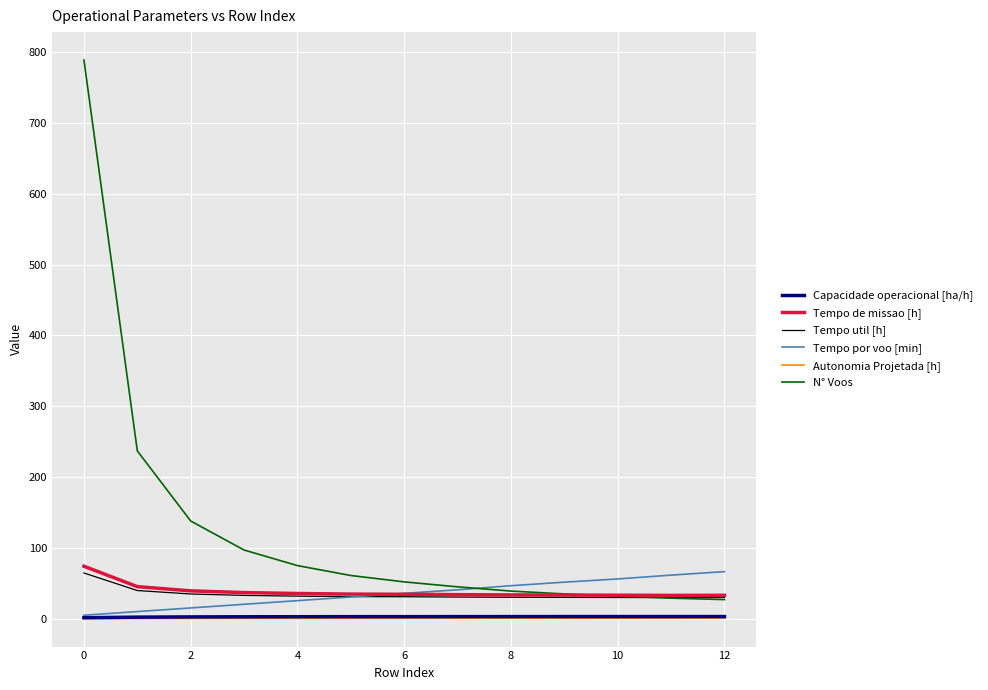

How many lines are shown in the chart?

6